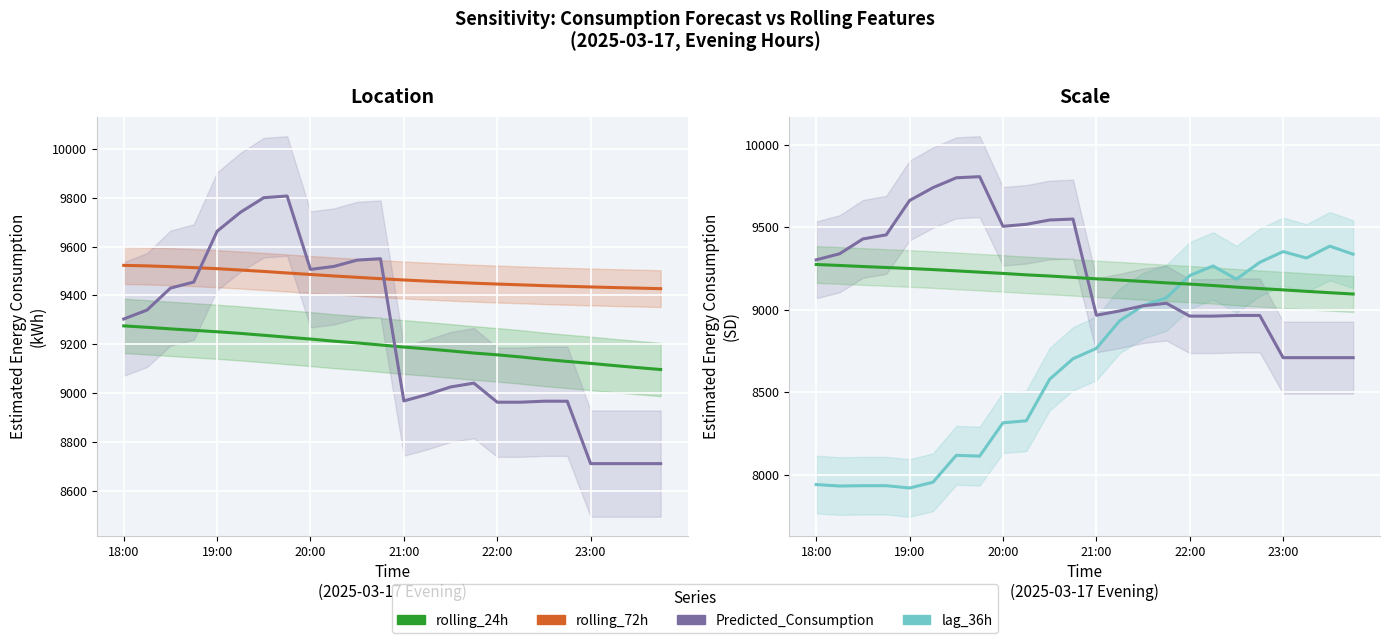

Which series changed the most between 16 and 23?

Predicted_Consumption